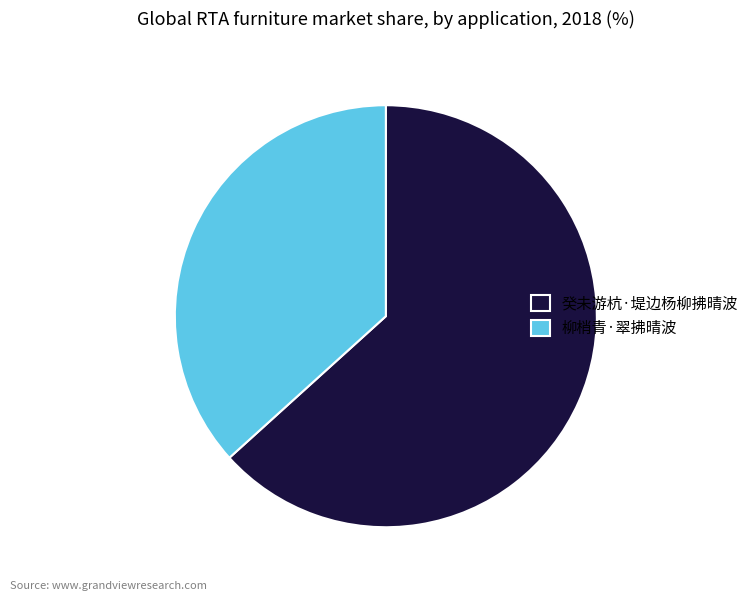

True or false: 柳梢青·翠拂晴波 accounts for 27% of the total.

False